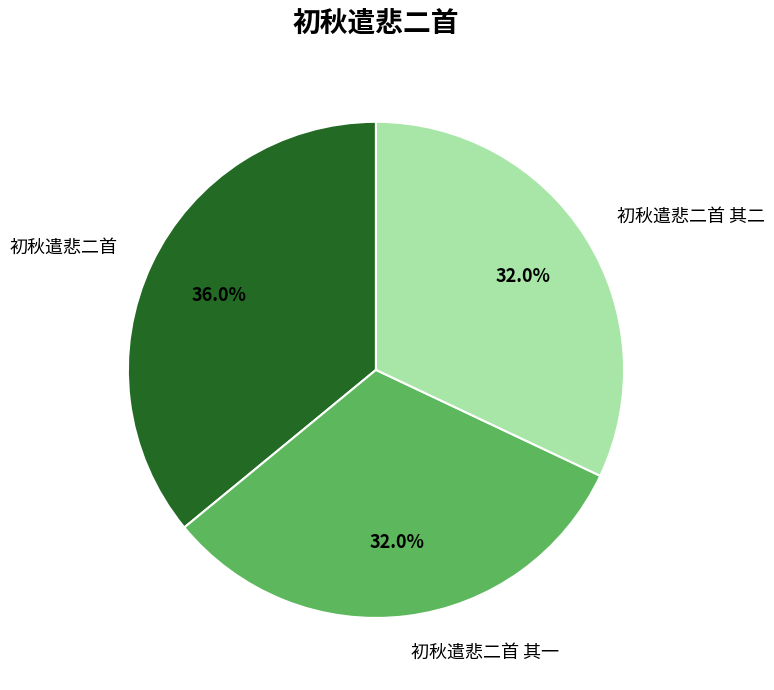

True or false: 初秋遣悲二首 其一 accounts for 20% of the total.

False